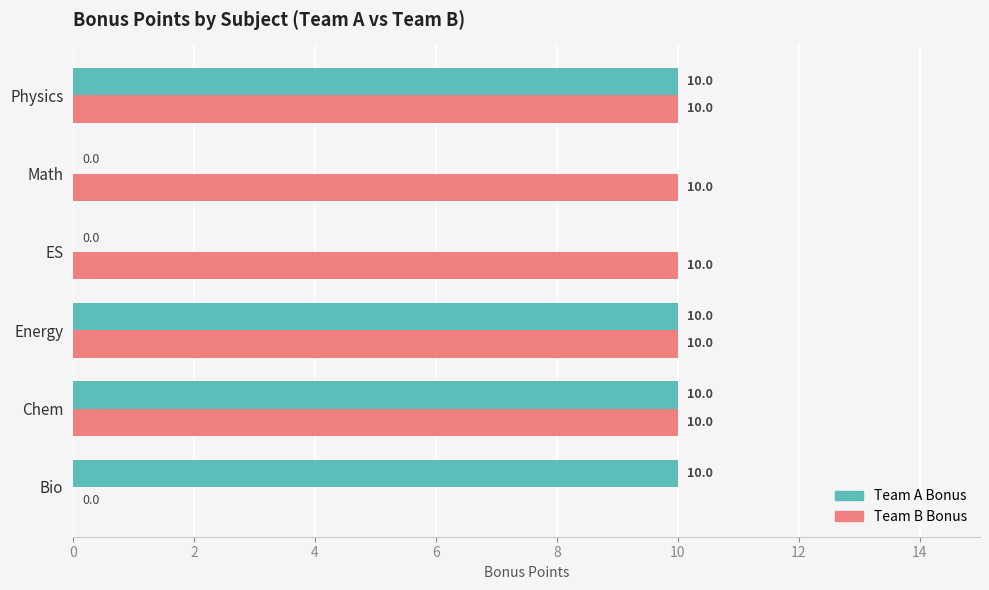

What are all the series names shown in the legend?

Team A Bonus, Team B Bonus